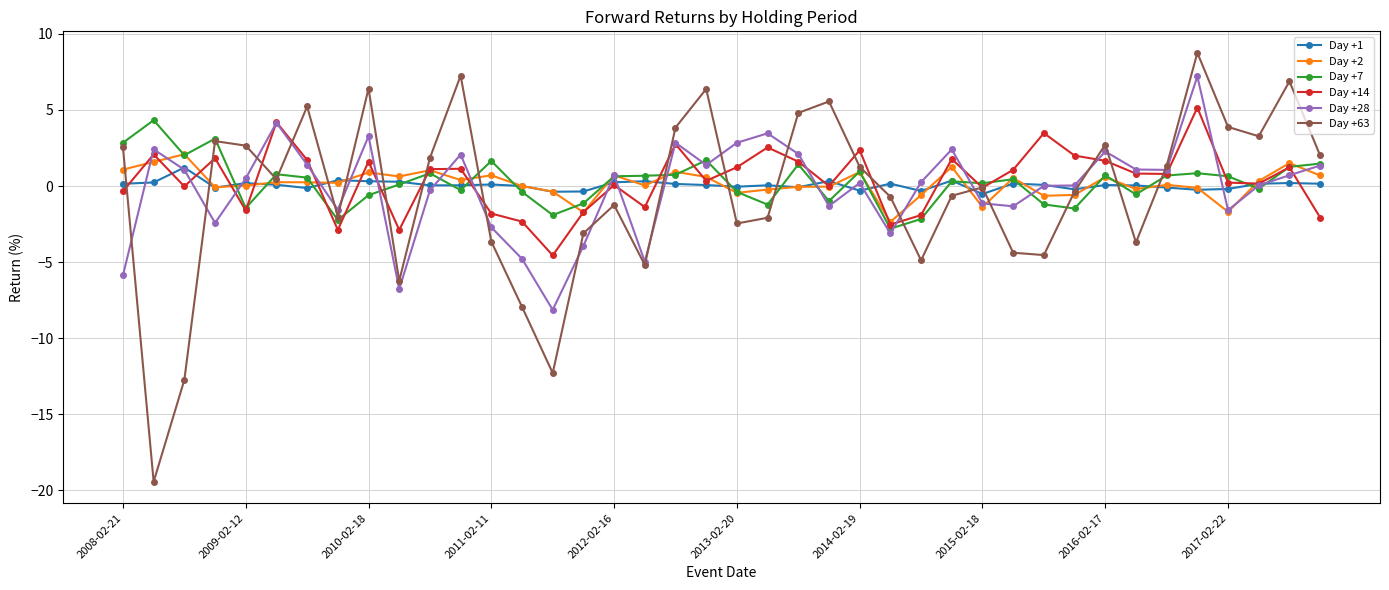

What is the maximum value shown in the chart?

8.8